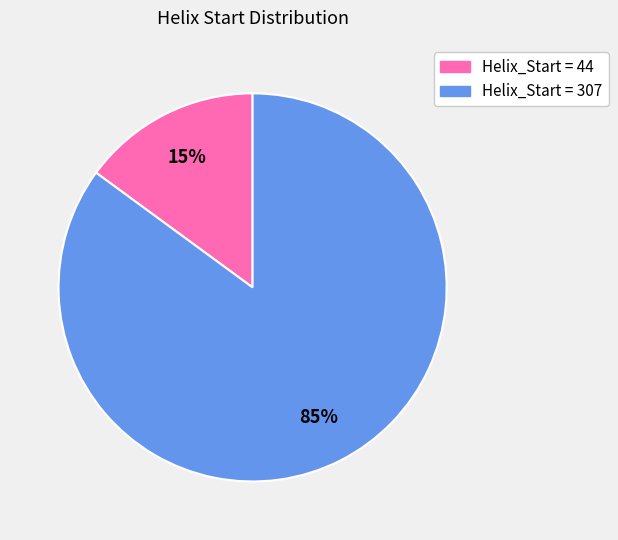

To the nearest percent, what is the difference between the largest and smallest slice percentages?

70%